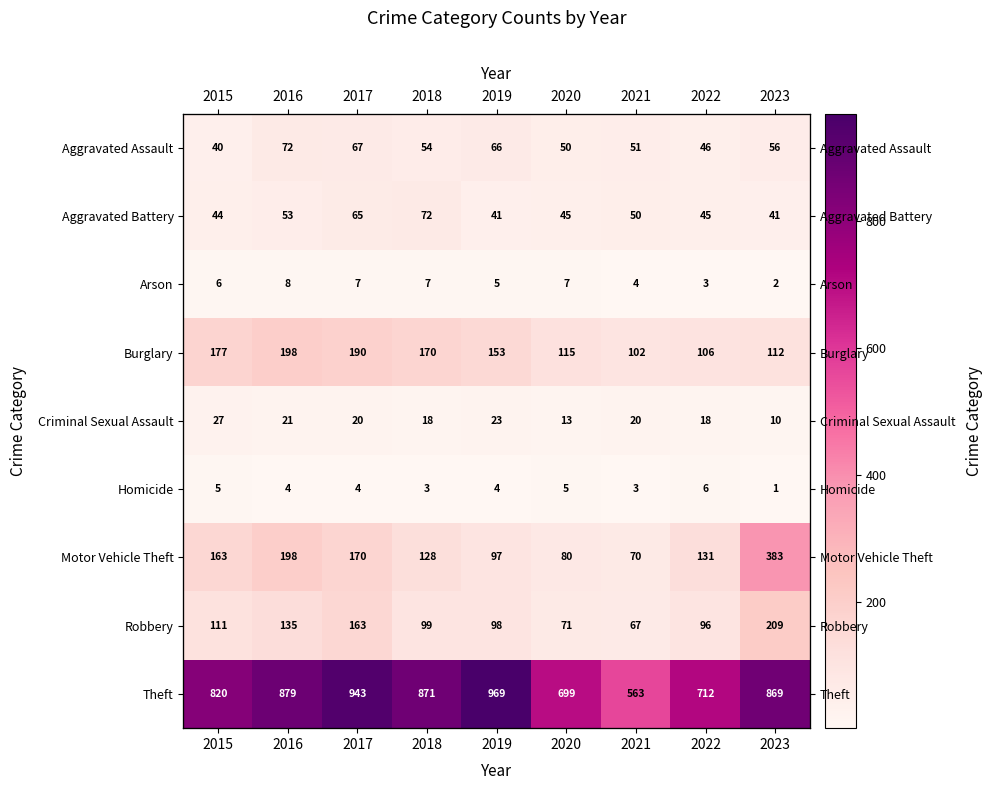

What is the lowest value of the Arson series?

2